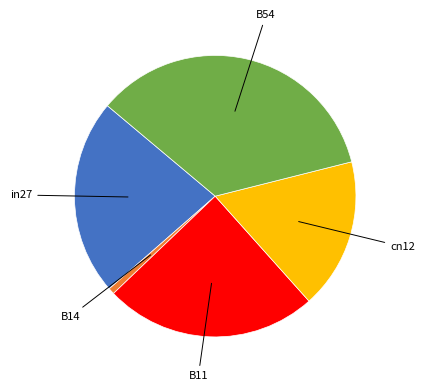

Which category has the biggest portion of the pie?

B54